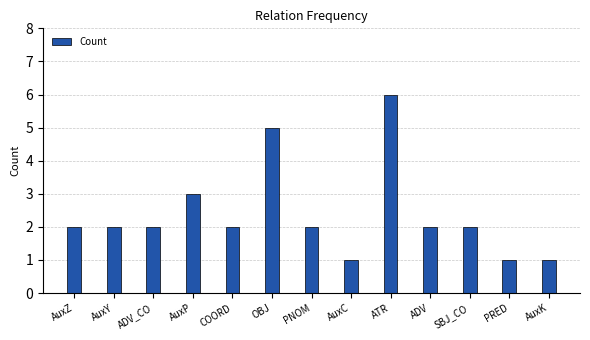

What is the label of the 10th bar from the right?

AuxP